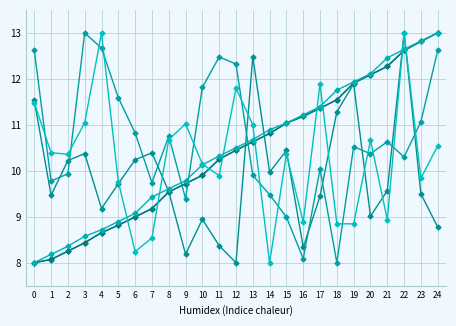

How many categories are shown in the chart?

25